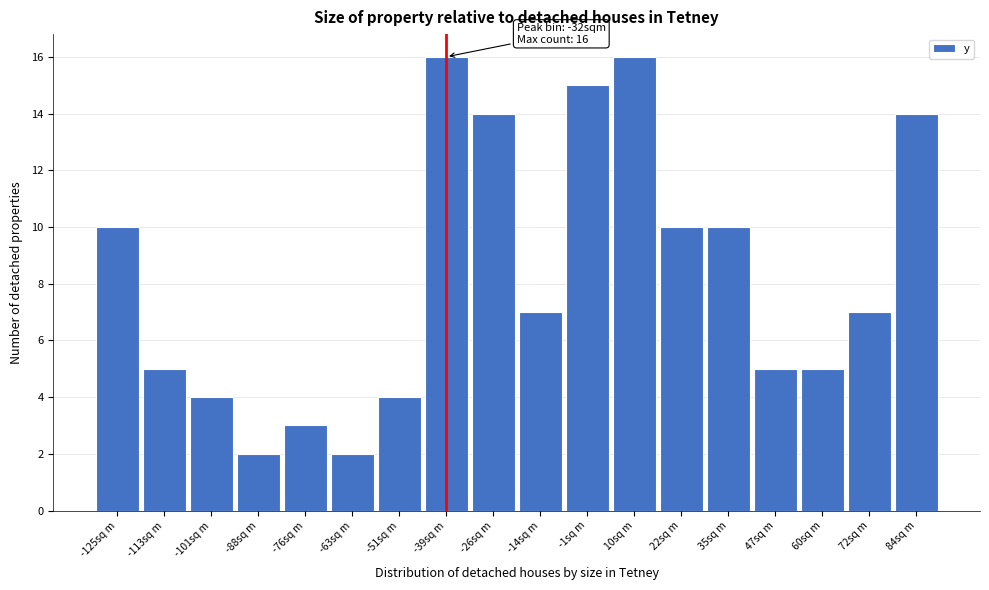

Reading left to right, what are all the values shown in this chart?

-125sq m=10	-113sq m=5	-101sq m=4	-88sq m=2	-76sq m=3	-63sq m=2	-51sq m=4	-39sq m=16	-26sq m=14	-14sq m=7	-1sq m=15	10sq m=16	22sq m=10	35sq m=10	47sq m=5	60sq m=5	72sq m=7	84sq m=14